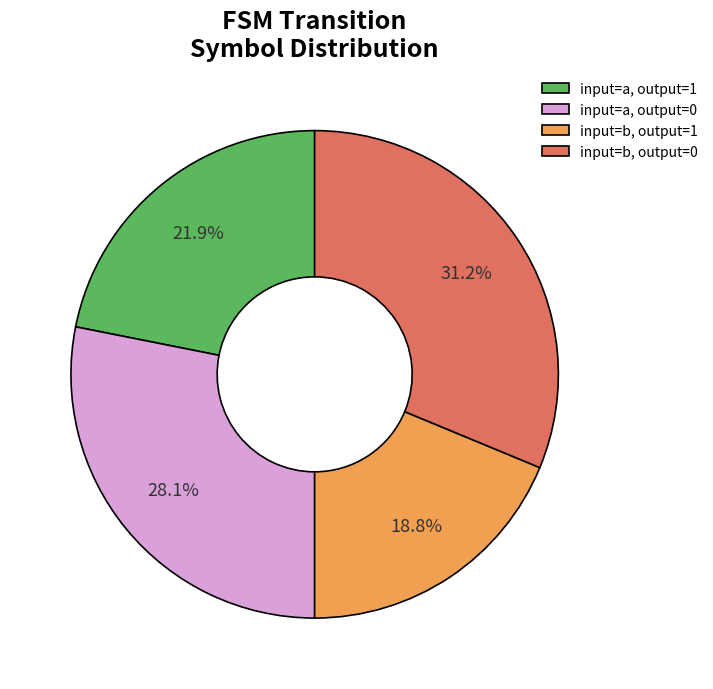

Which slice is the largest?

input=b, output=0